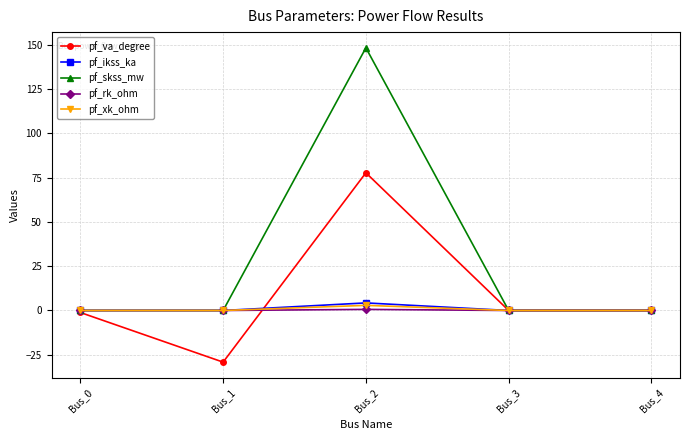

At which label does pf_skss_mw reach its peak?

Bus_2